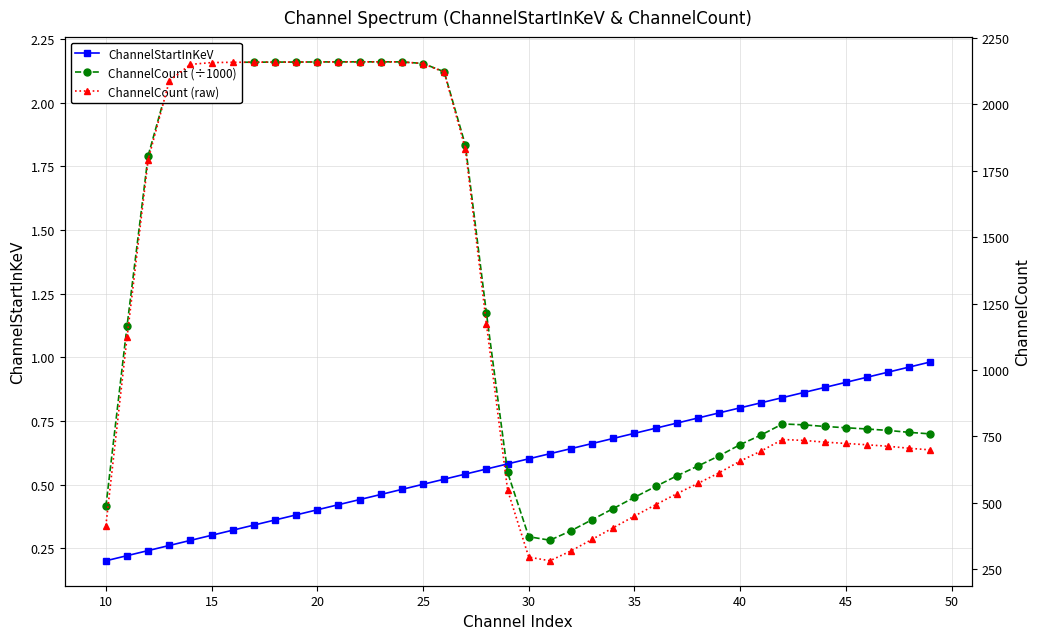

What is the value of the ChannelCount (÷1000) point at the 36th from the left?

2.2